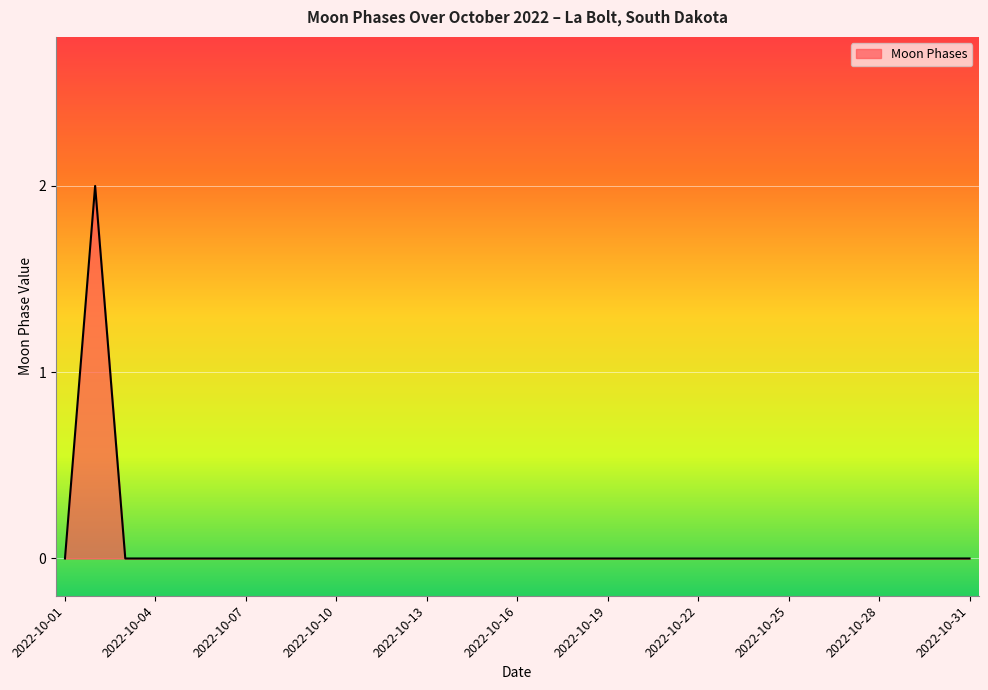

At which category does the data reach its first local peak?

2022-10-02